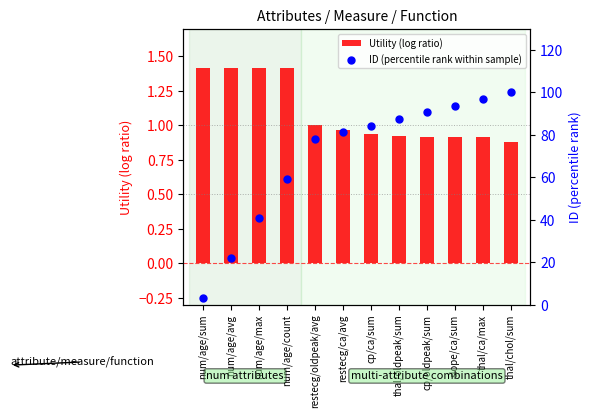

What are all the series names shown in the legend?

Utility (log ratio), ID (percentile rank within sample)